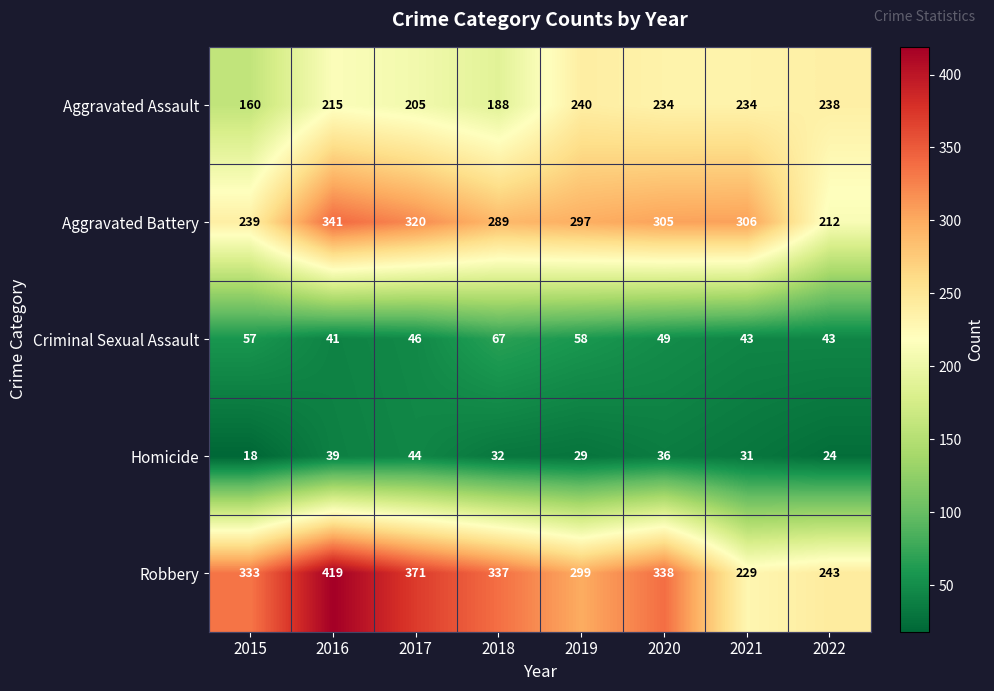

The value of Aggravated Assault at 2016 is 110. True or false?

False